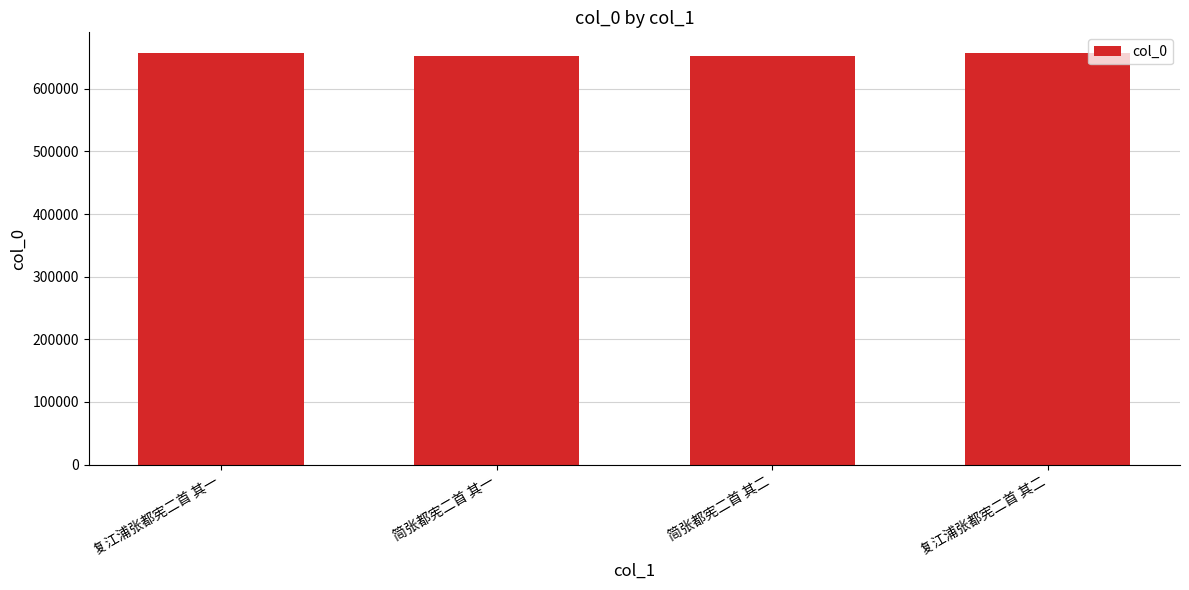

The chart shows a value of 652176 at 简张都宪二首 其一. True or false?

True